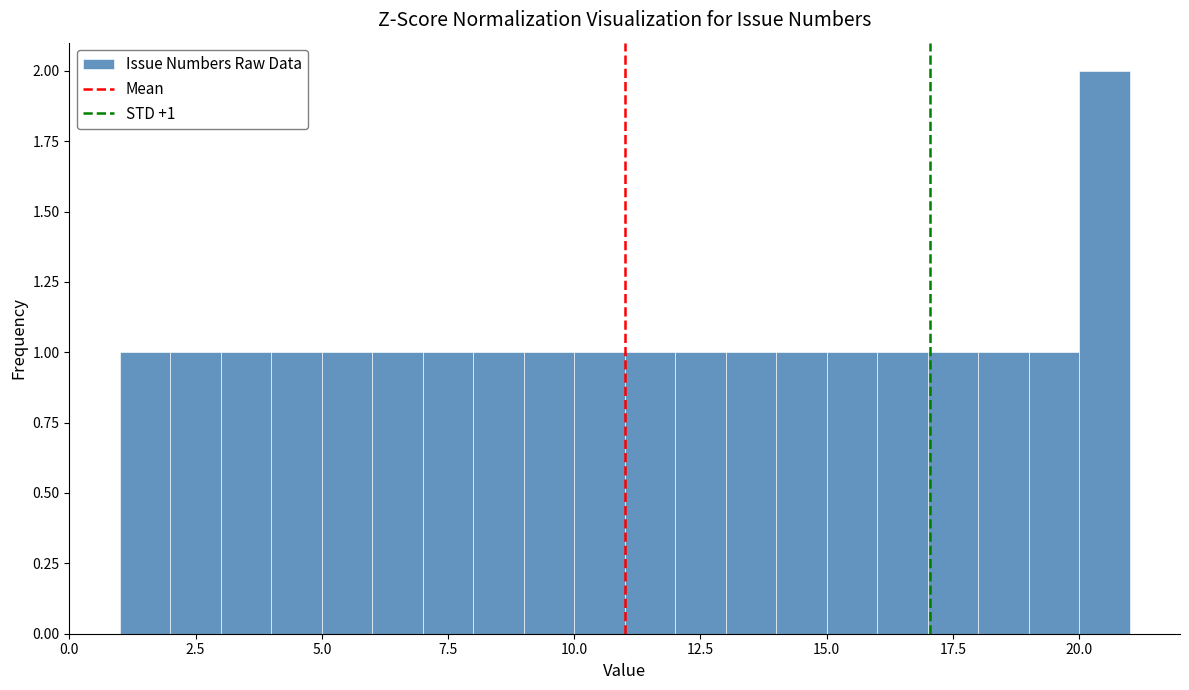

Around what value on the x-axis is the tallest bar? Give the approximate position of its centre, as read against the axis.

20.5